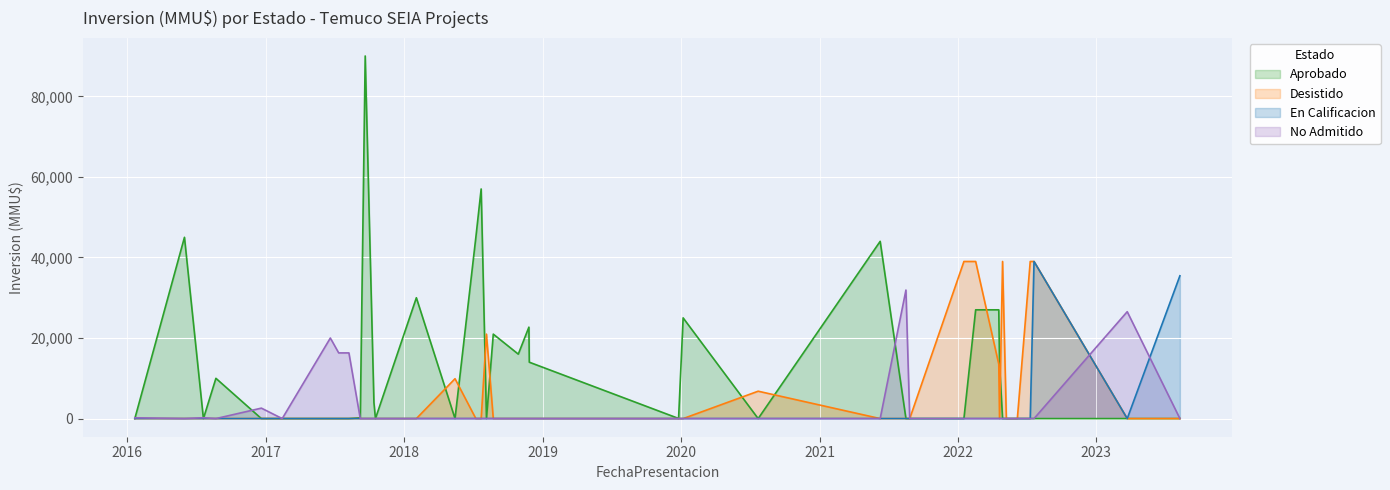

What is the average value of the No Admitido series?

2852